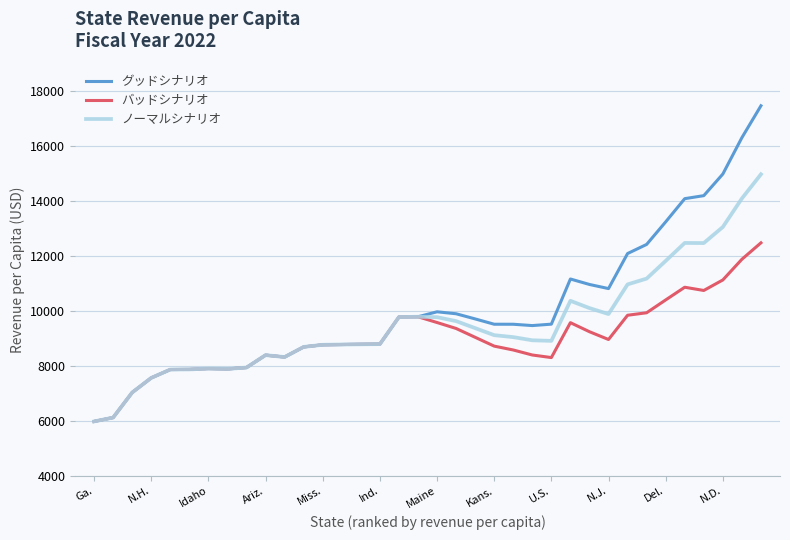

Which series has the largest range (max minus min)?

グッドシナリオ